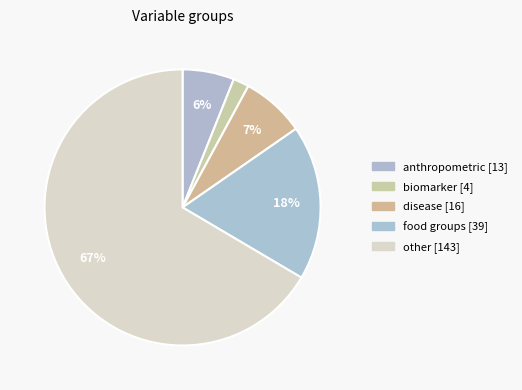

To the nearest percent, what is the combined percentage of disease and other?

74%